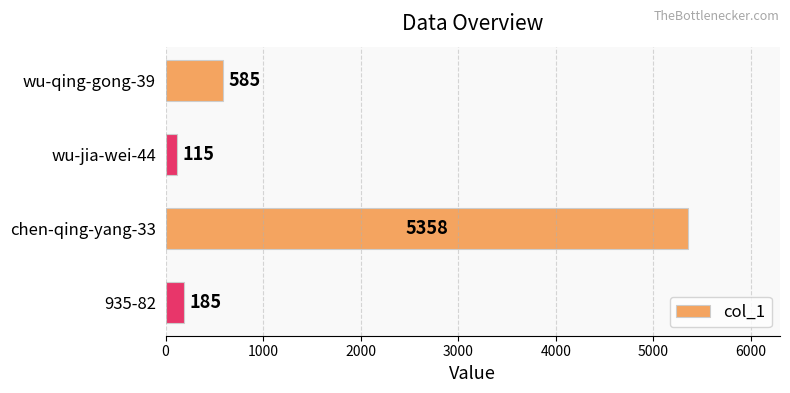

List the labels in order of value, smallest first.

wu-jia-wei-44, 935-82, wu-qing-gong-39, chen-qing-yang-33